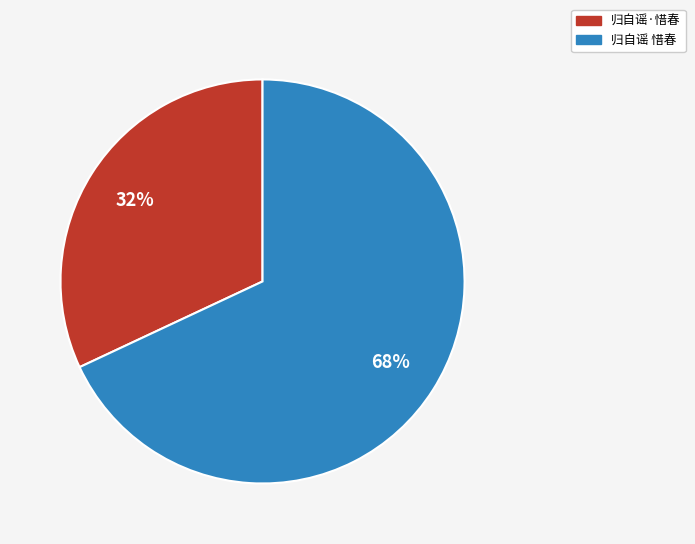

True or false: 归自谣·惜春 accounts for 39% of the total.

False